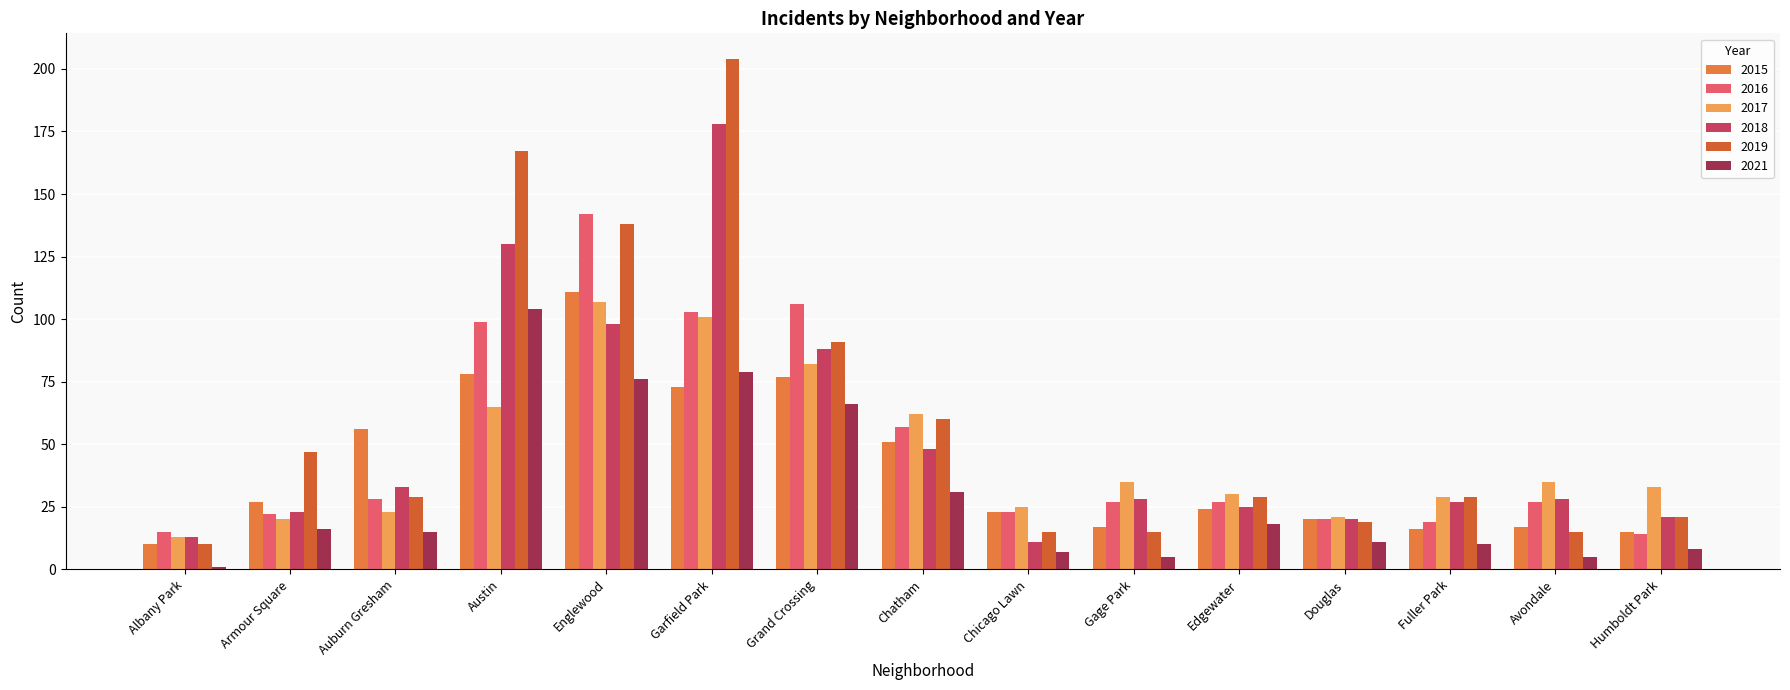

The 2019 series shows 61 at Grand Crossing. True or false?

False